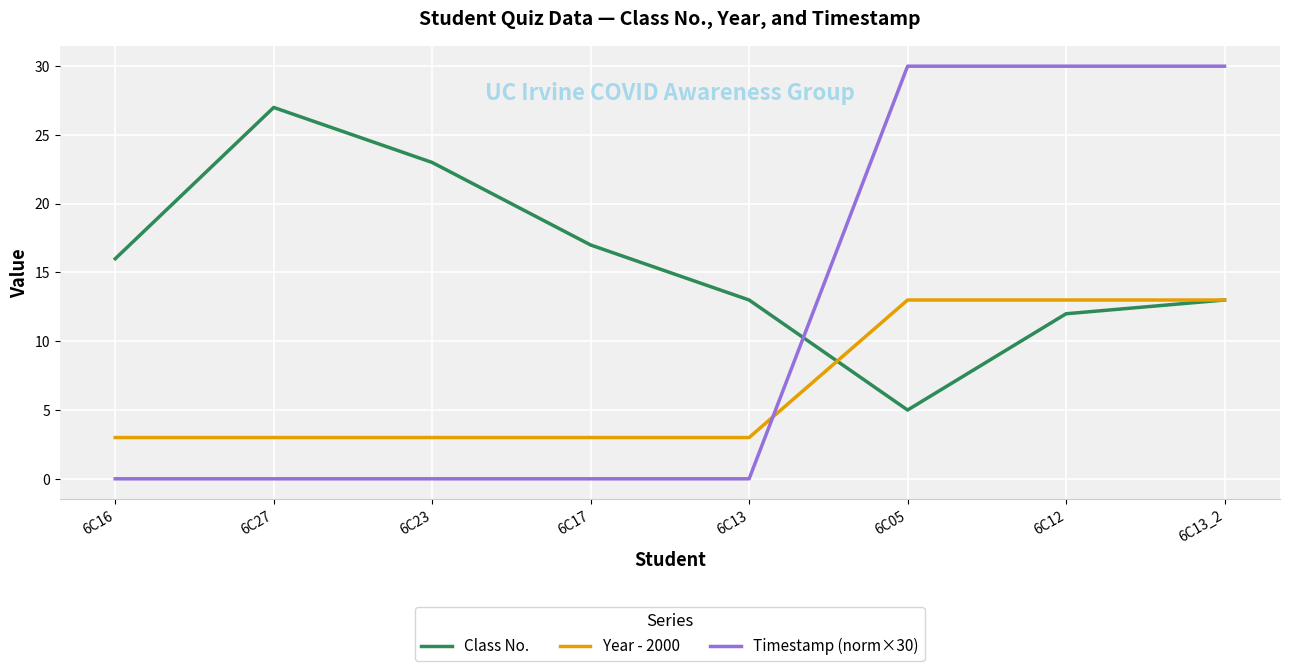

At which category is the sum across all series the highest?

6C13_2